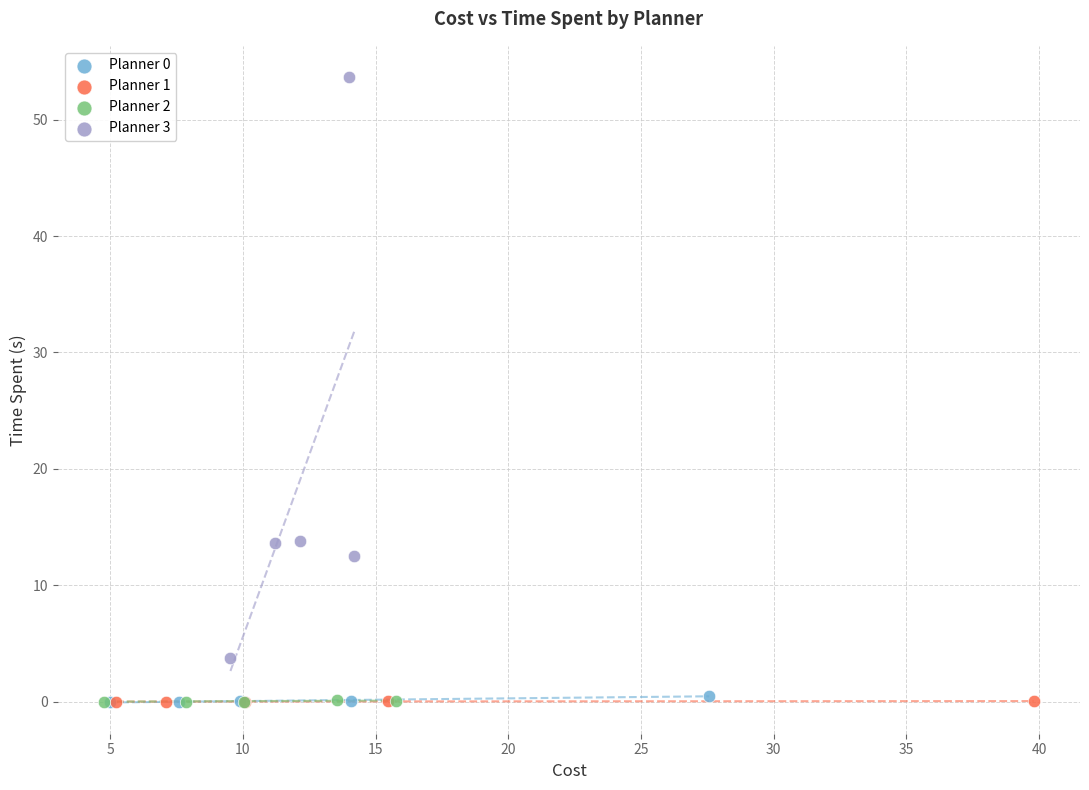

Which series reaches the maximum Y coordinate?

Planner 3